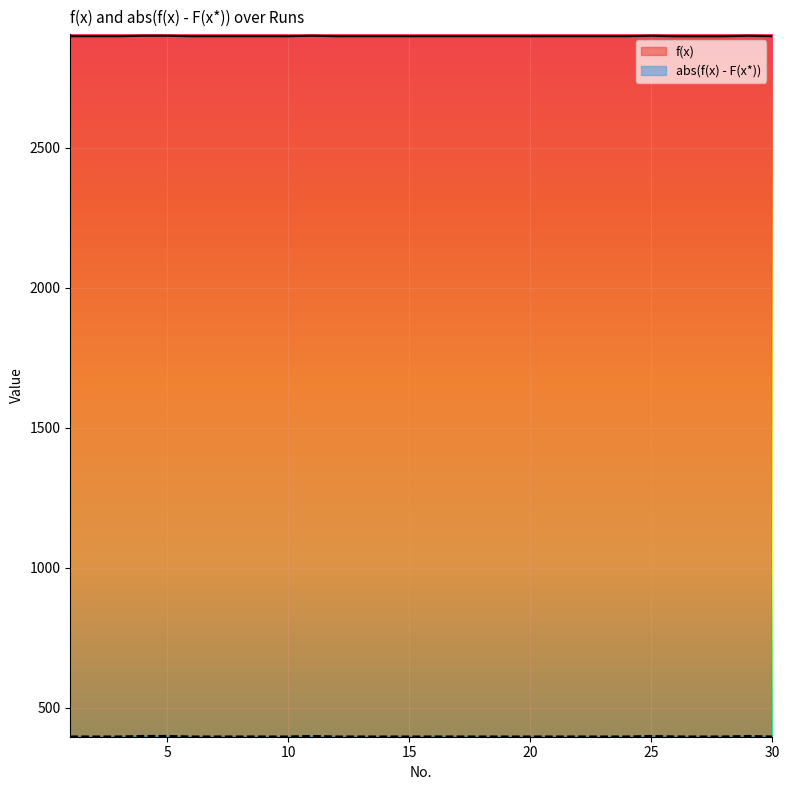

What is the sum of all f(x) values?

86941.5